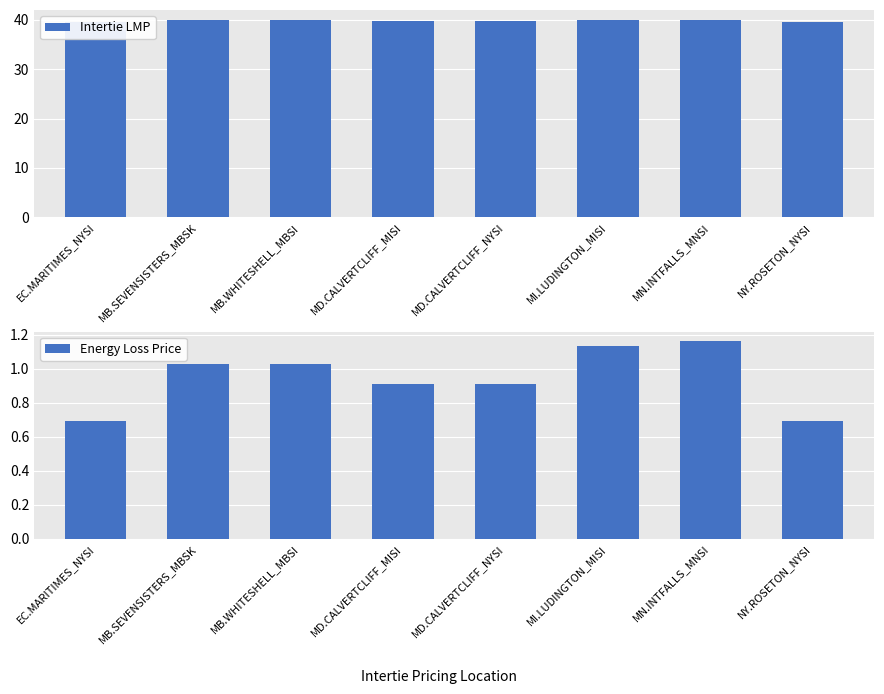

True or false: Intertie LMP has a value of 23.4 at EC.MARITIMES_NYSI.

False